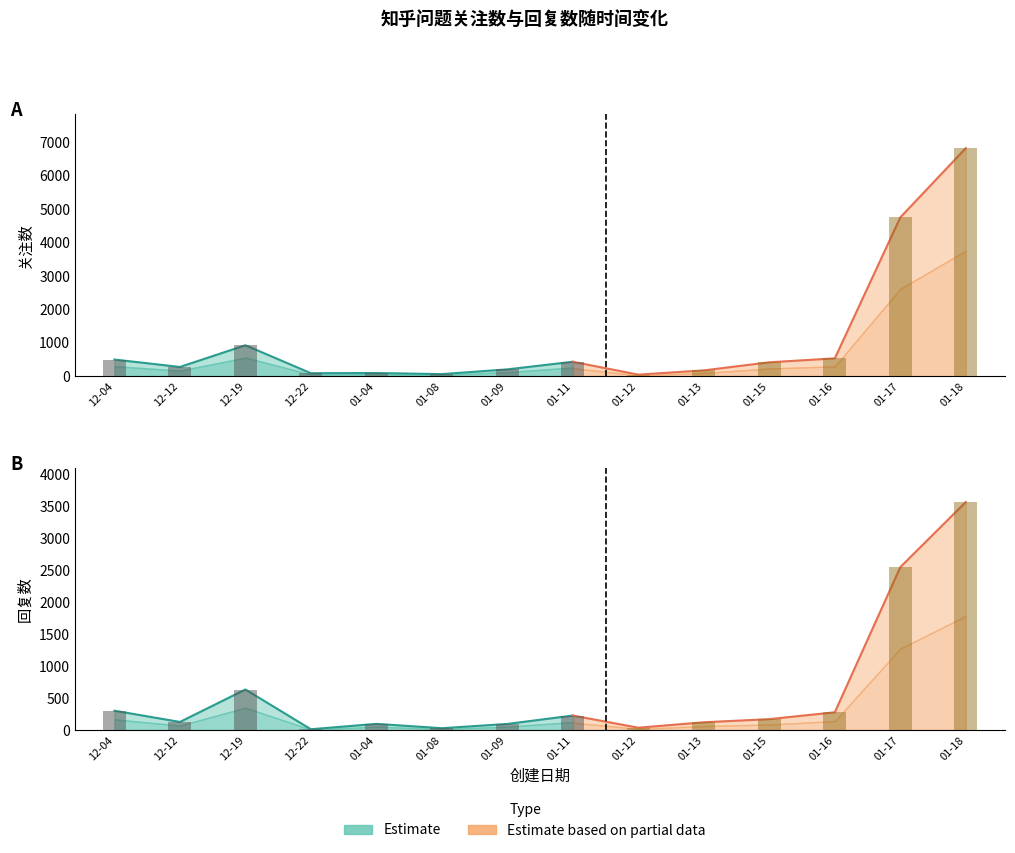

How many bars are there in total?

28